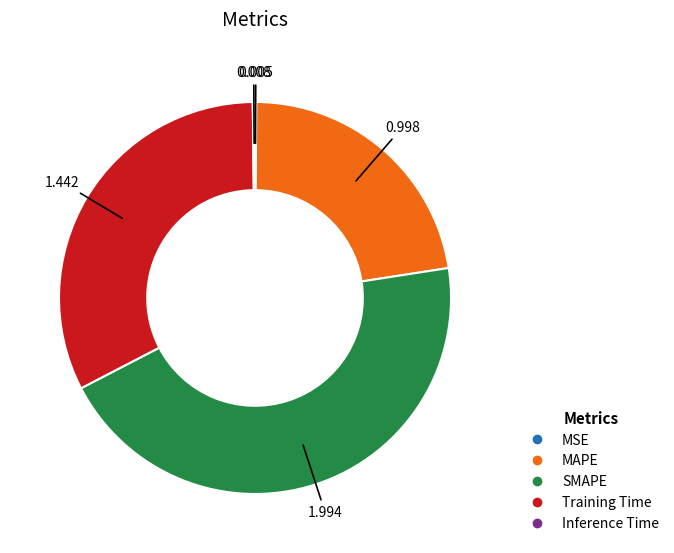

Does MAPE account for over 50% of the chart?

No